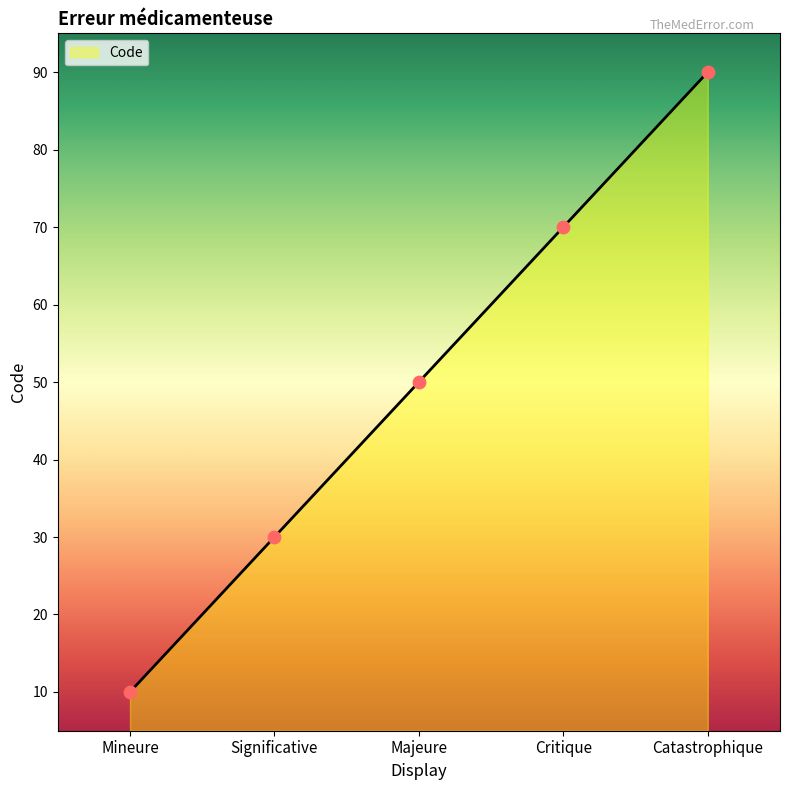

Which has a higher value, Critique or Catastrophique?

Catastrophique